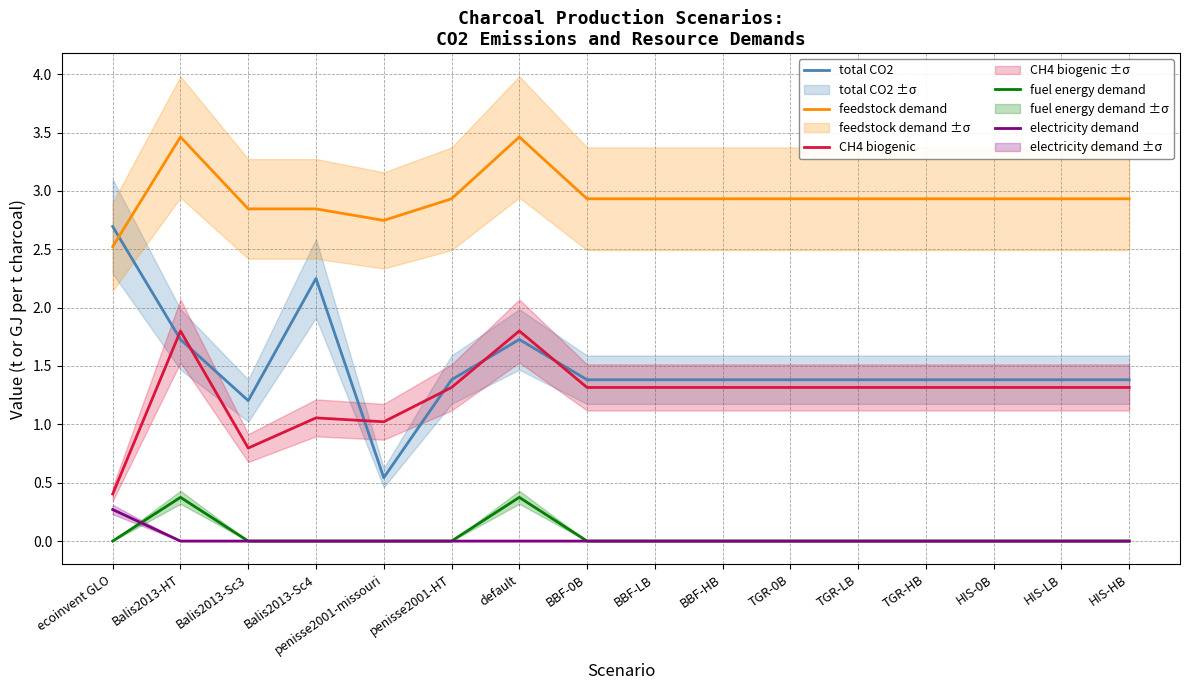

At which label does fuel energy demand reach its minimum?

ecoinvent GLO